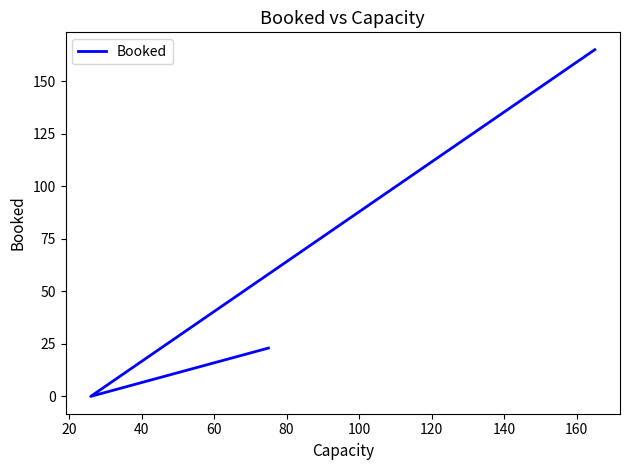

Reading left to right, transcribe all the data shown in this chart.

165	0	23